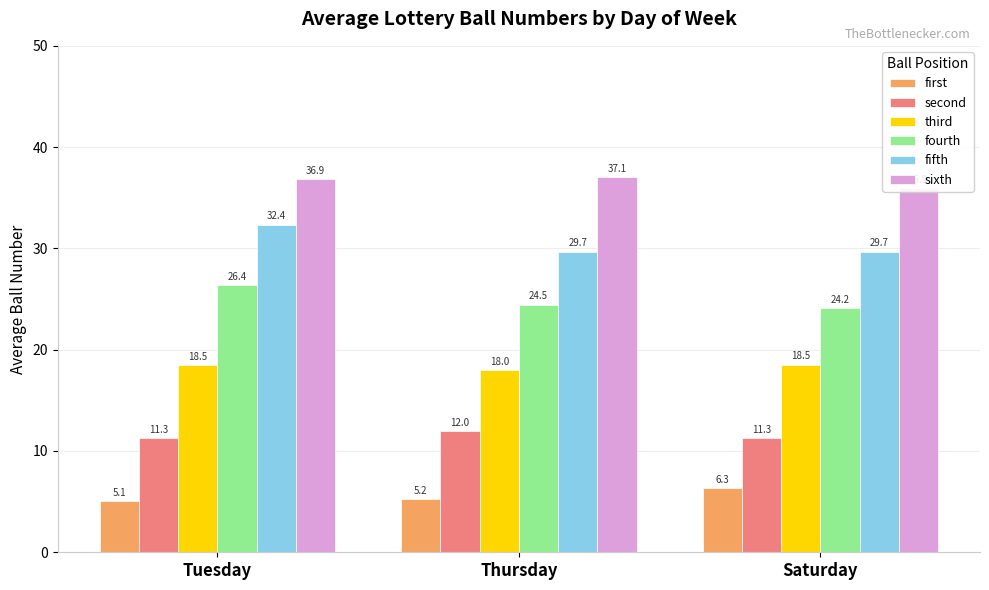

How many bars are there in total?

18